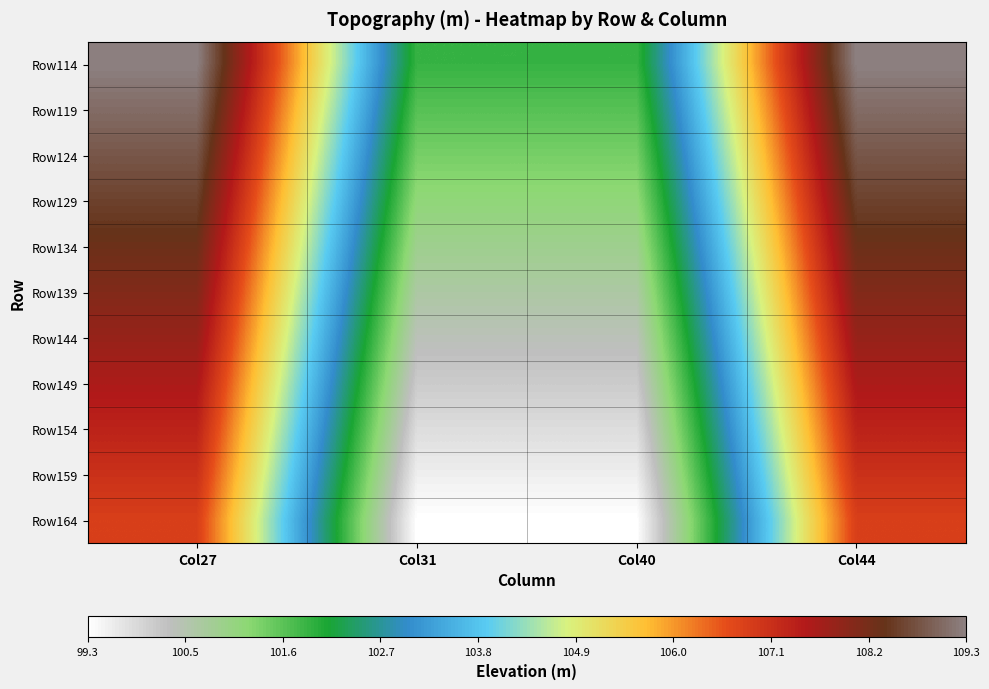

At which category is the sum across all series the highest?

Col27